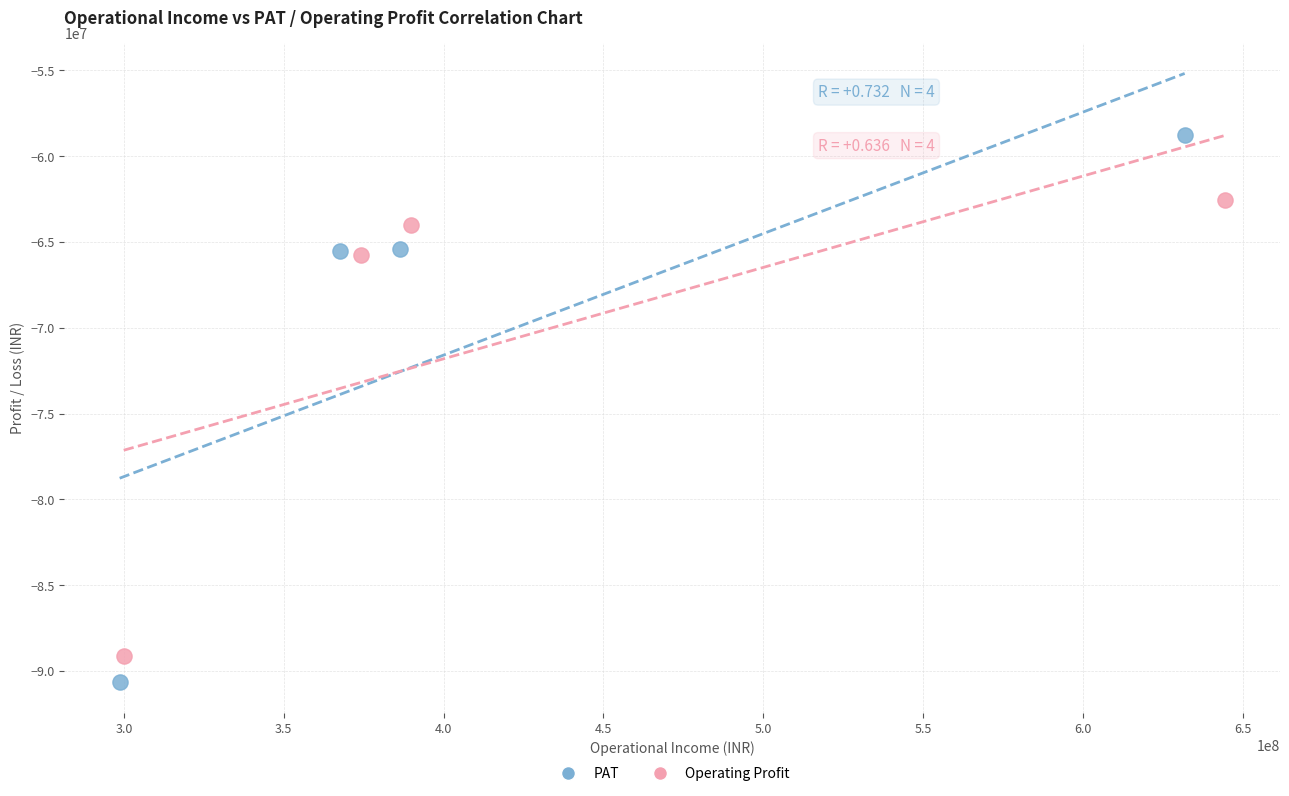

Which series reaches the maximum Y coordinate?

PAT